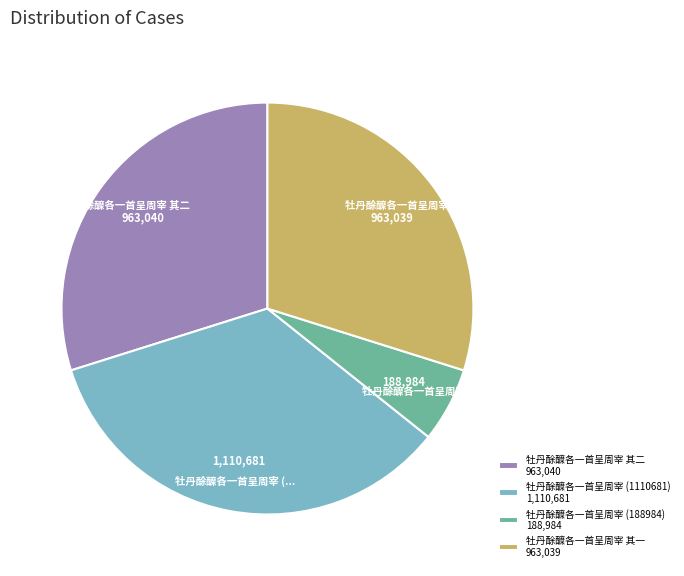

Count the number of slices in the pie.

4